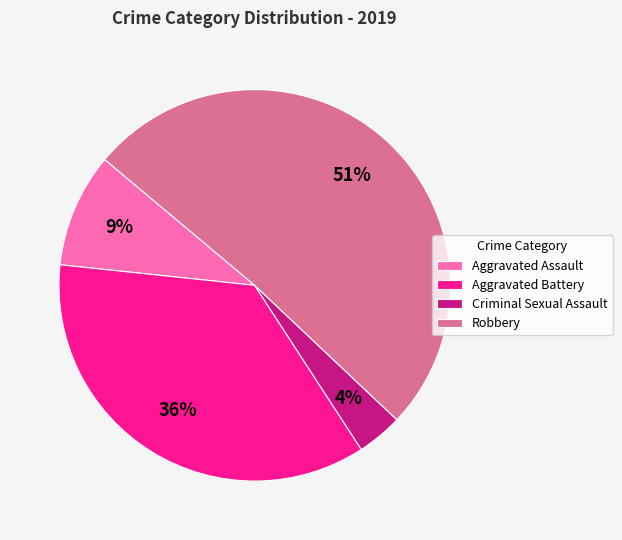

Do Aggravated Assault and Criminal Sexual Assault together represent more than half of the pie?

No